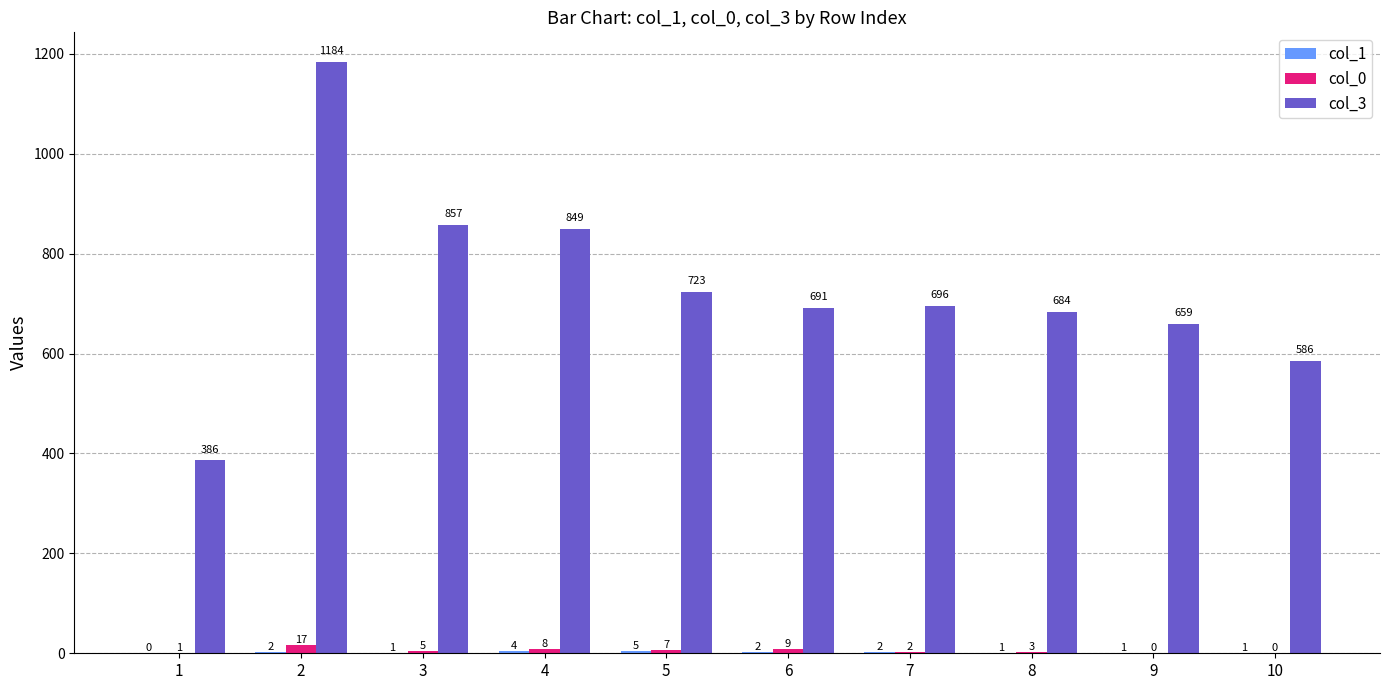

What is the greatest value displayed?

1184